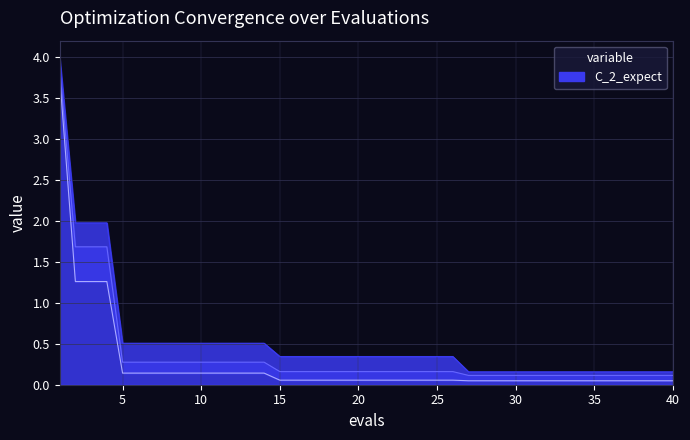

What is the value of the worst point at the 6th from the left?

0.5